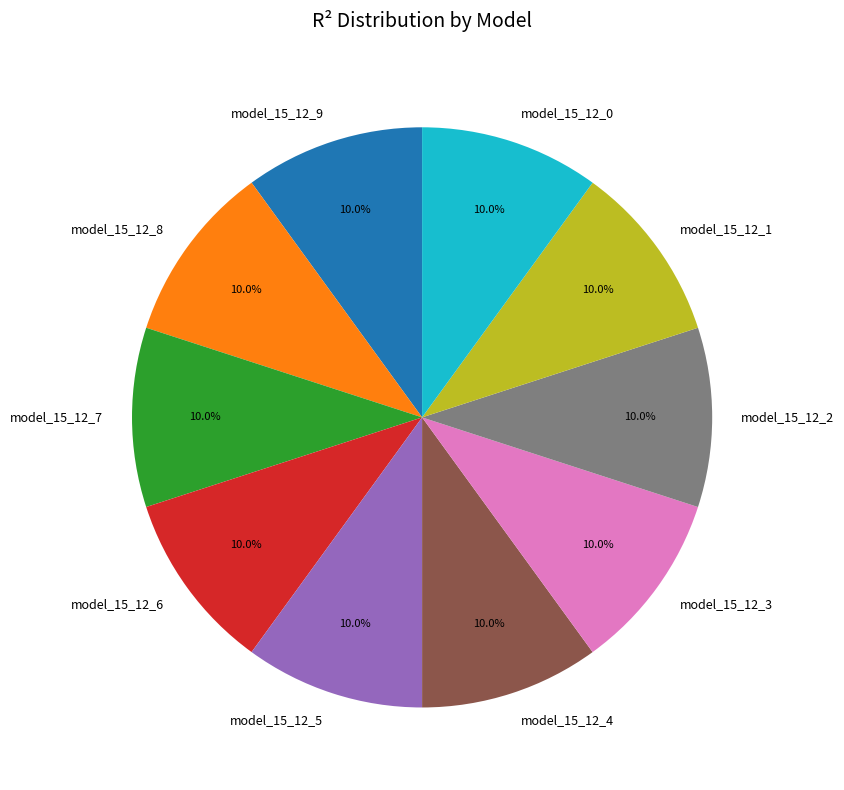

Is it true that model_15_12_5 is 18% of the pie?

False